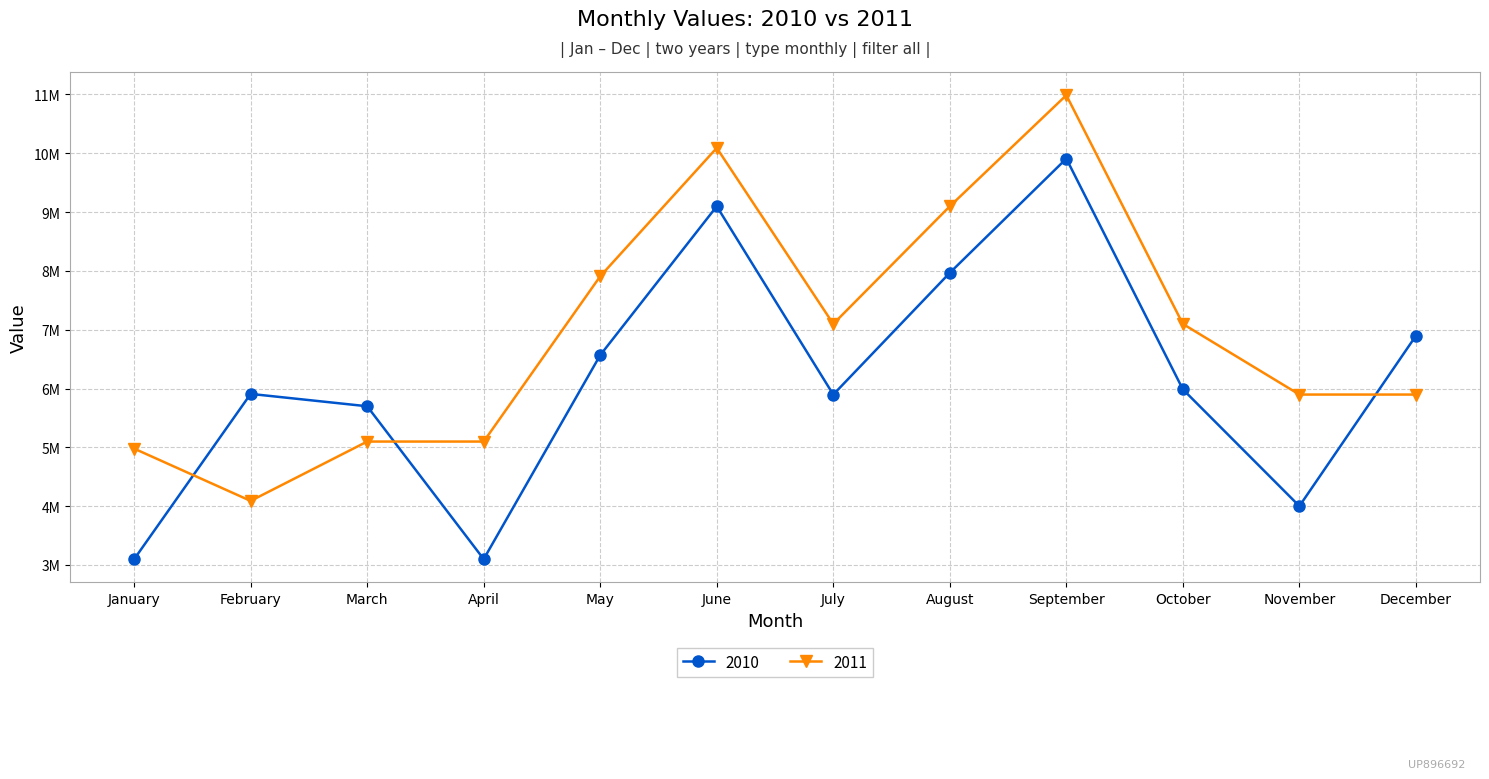

Rank the categories by 2011 value from highest to lowest.

September, June, August, May, July, October, December, November, March, April, January, February